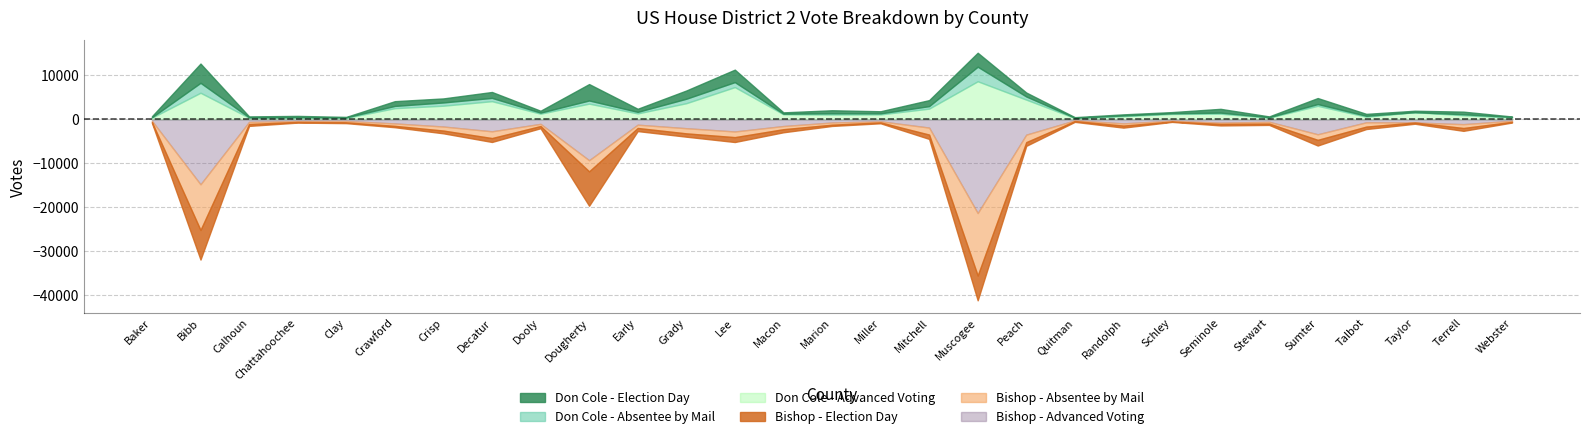

What is the spread (max minus min) of values at Quitman?

239